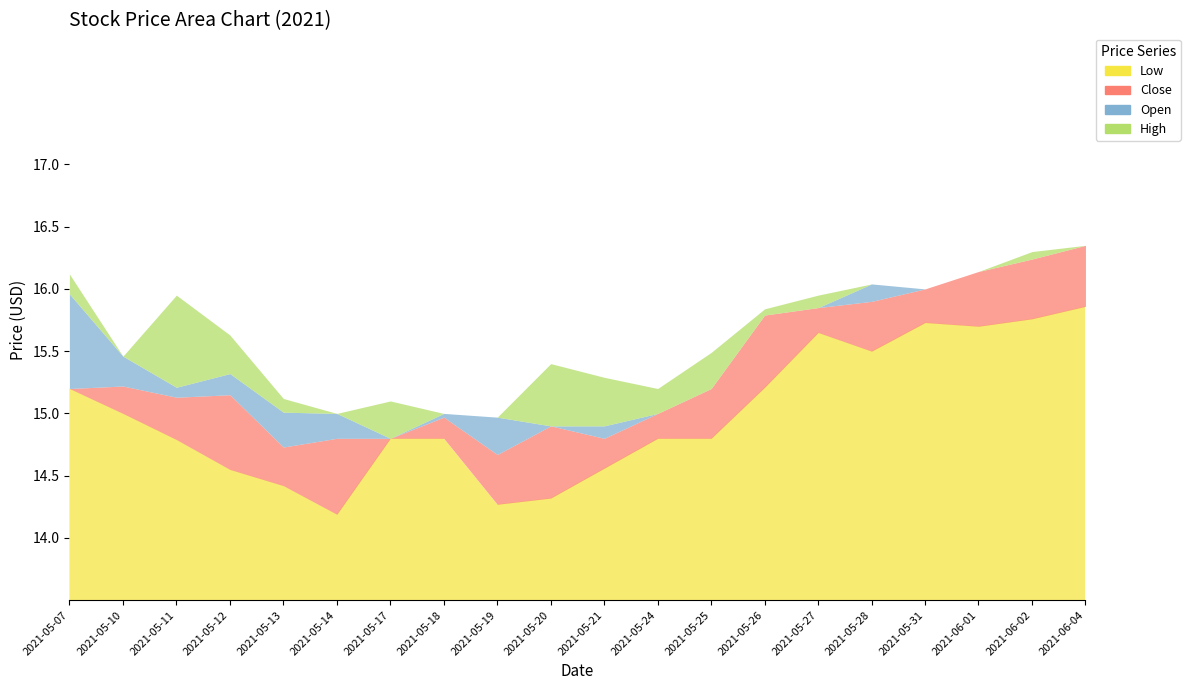

How many interior local peaks does the Close series have?

4